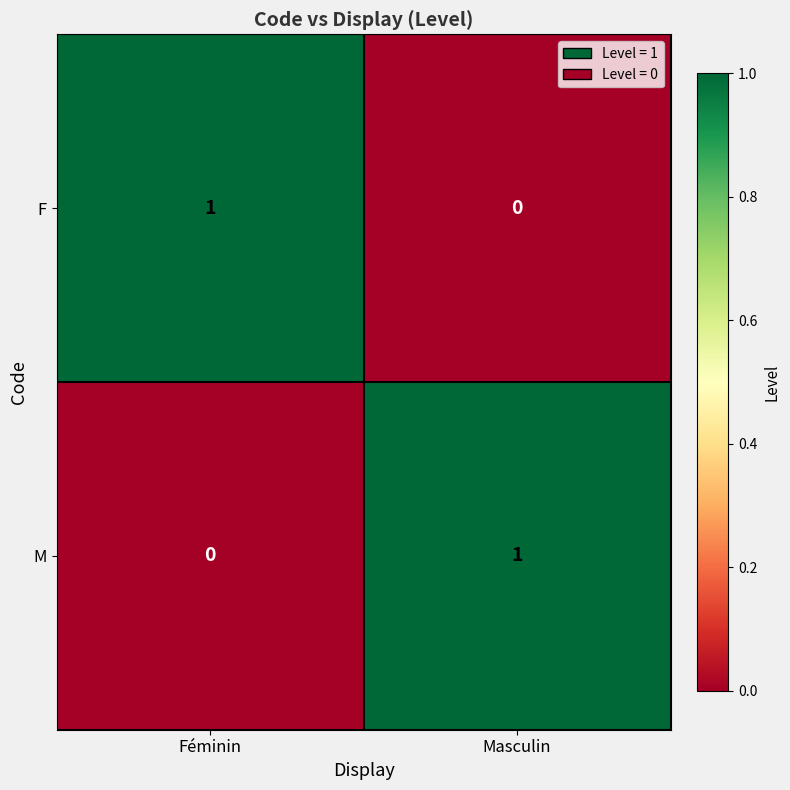

What is the difference between the highest and lowest values at Féminin?

1